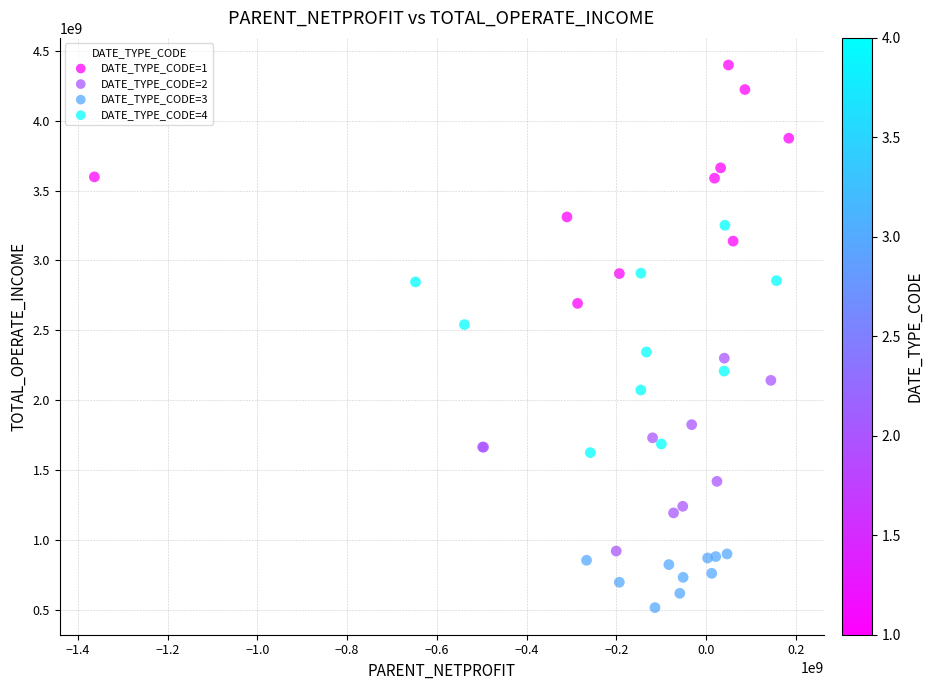

Which series reaches the minimum Y coordinate?

DATE_TYPE_CODE=3